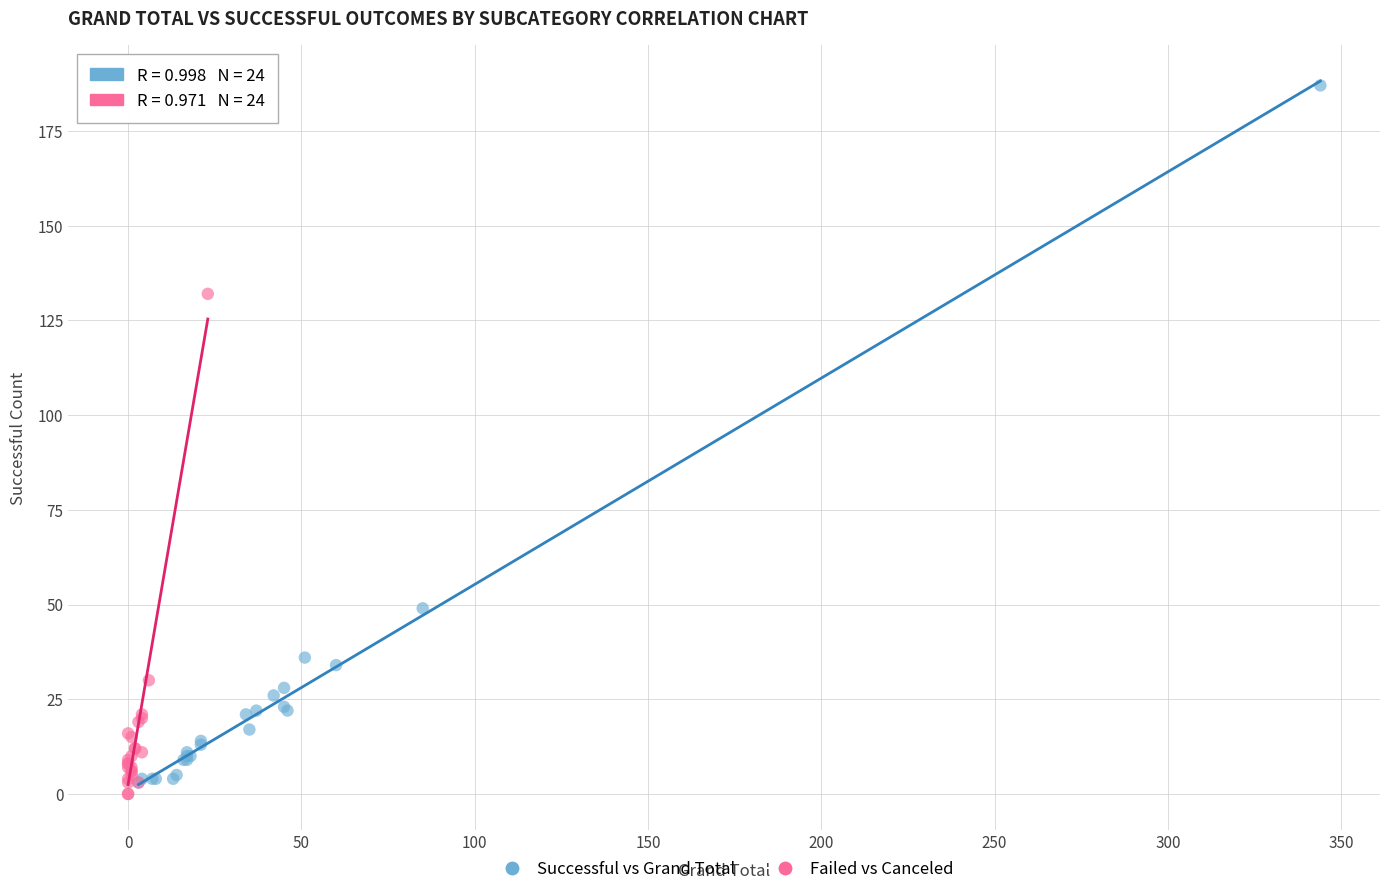

Which series contains the highest Y value?

Successful vs Grand Total